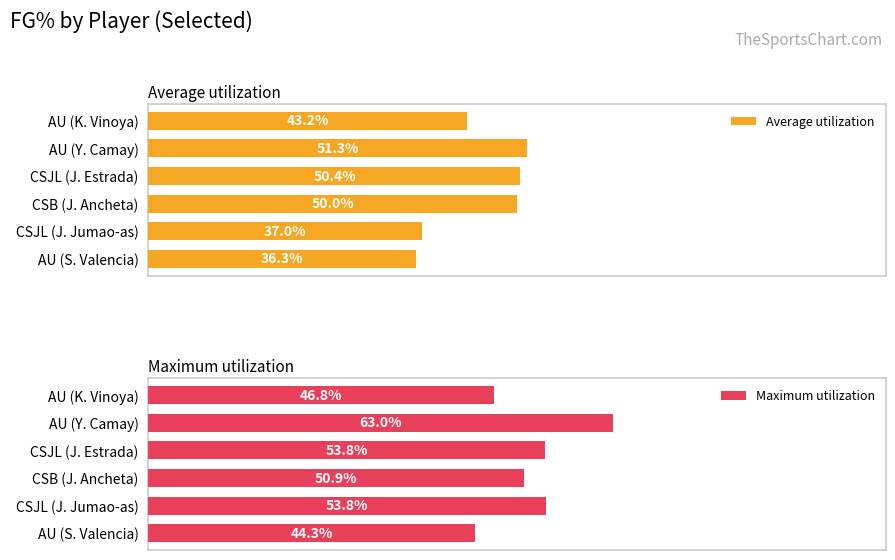

Where is Average utilization nearest to the value 43?

AU (K. Vinoya)